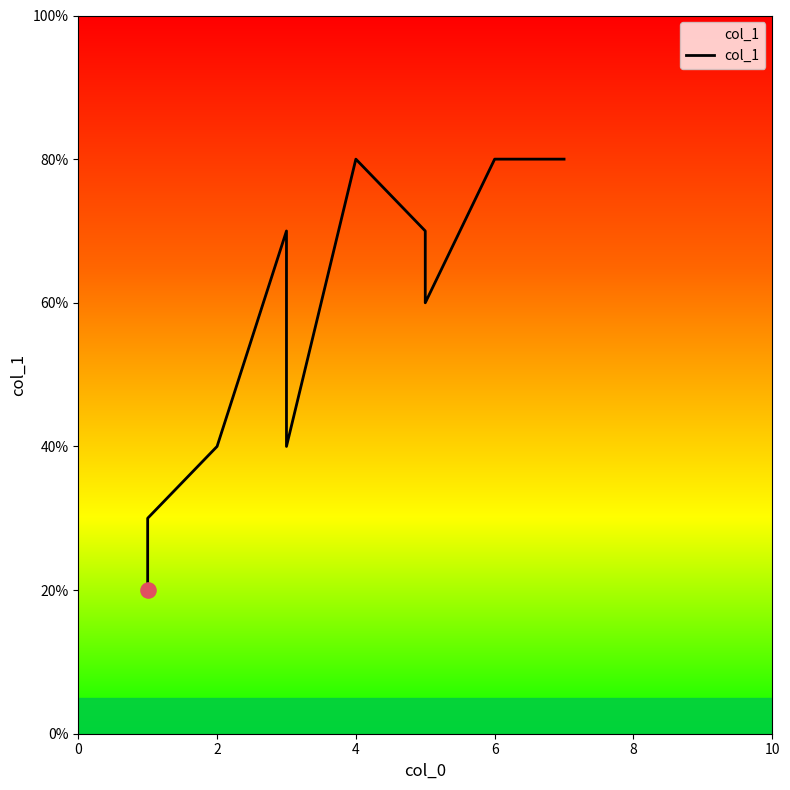

What is the change in value from 2 to 10?

+5